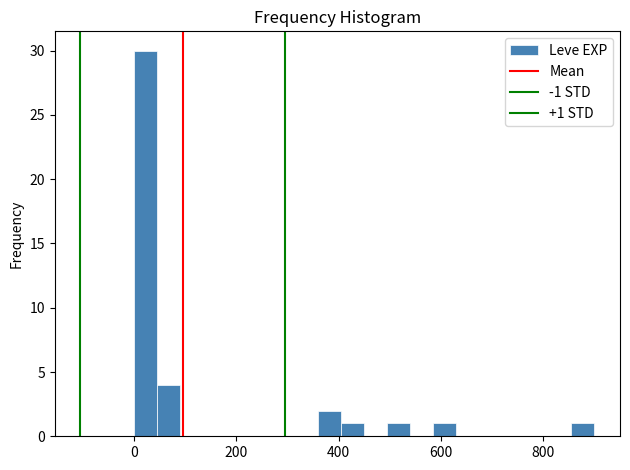

Around what value on the x-axis is the tallest bar? Give the approximate position of its centre, as read against the axis.

20